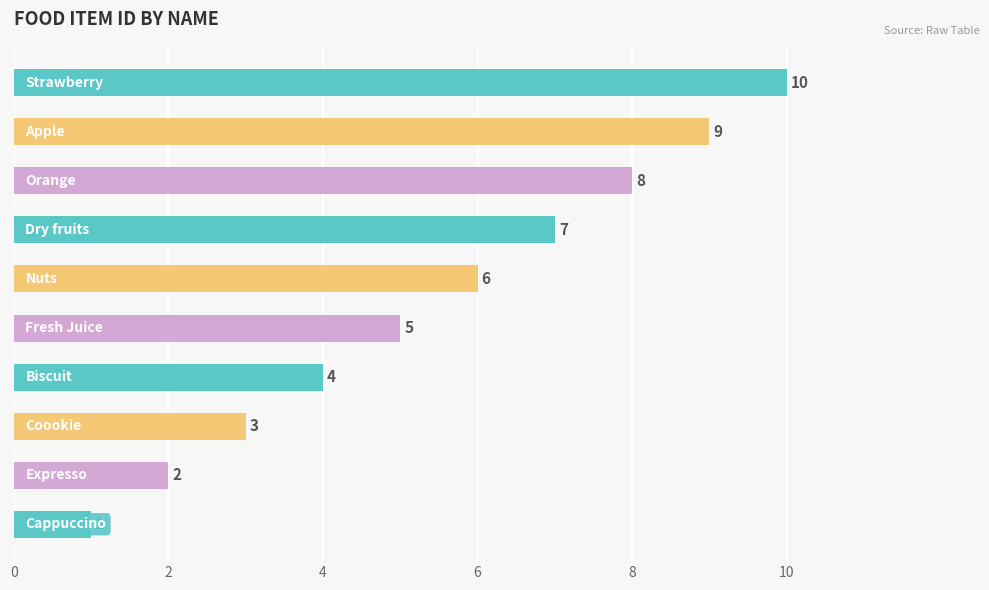

What is the average value?

6